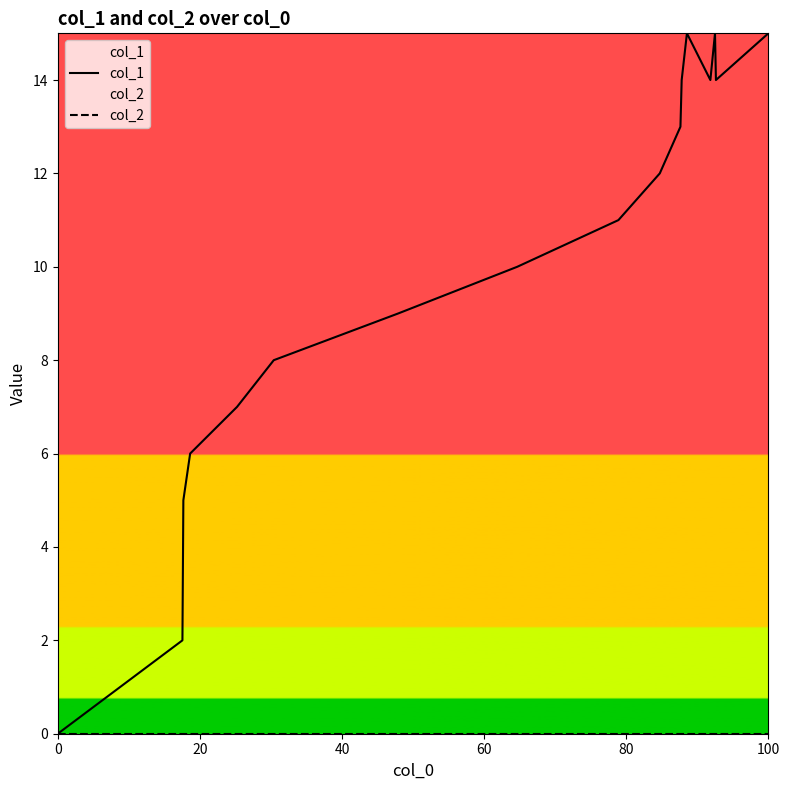

How many lines are shown in the chart?

2